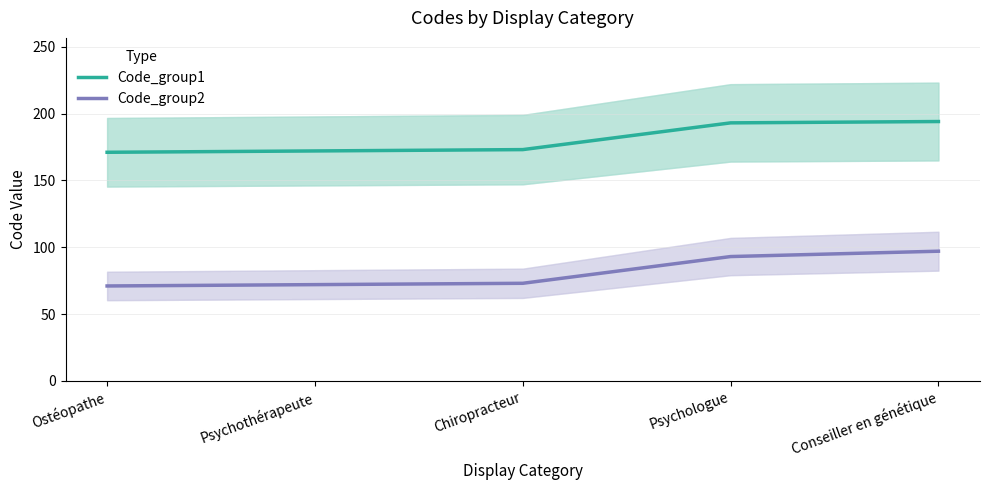

True or false: Code_group1 and Code_group2 intersect in this chart.

False